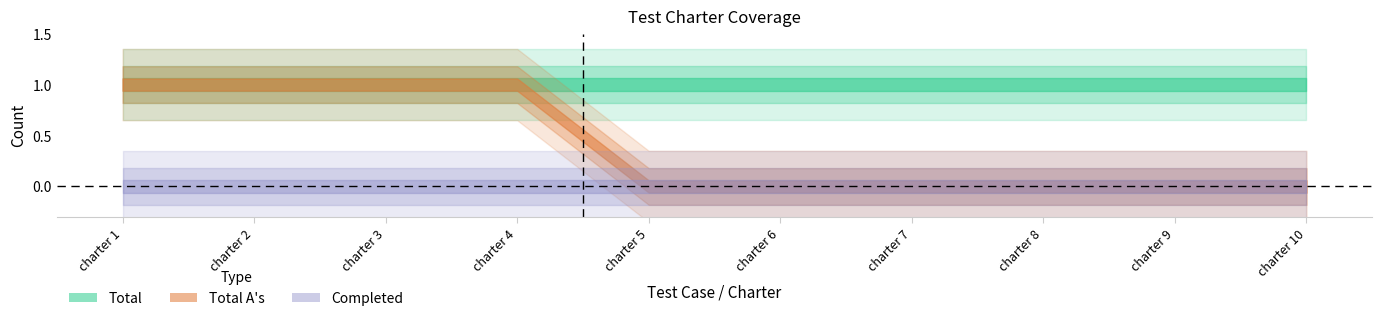

Which series changed the most between charter 2 and charter 9?

Total A's